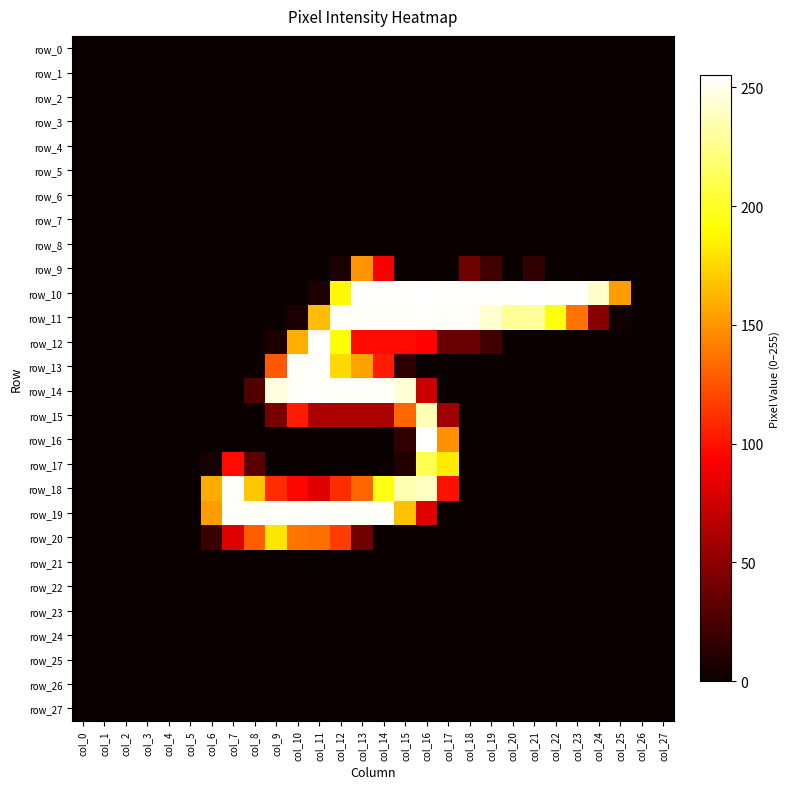

What is the spread (max minus min) of values at col_21?

255